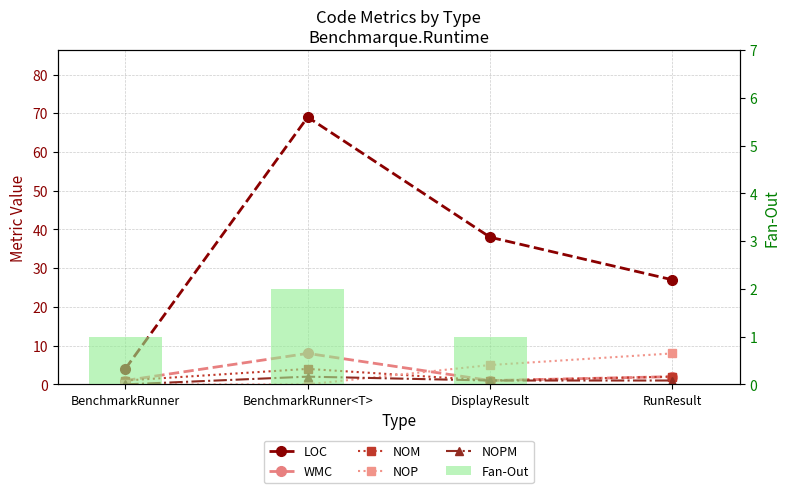

Which category has the lowest value across all series?

BenchmarkRunner